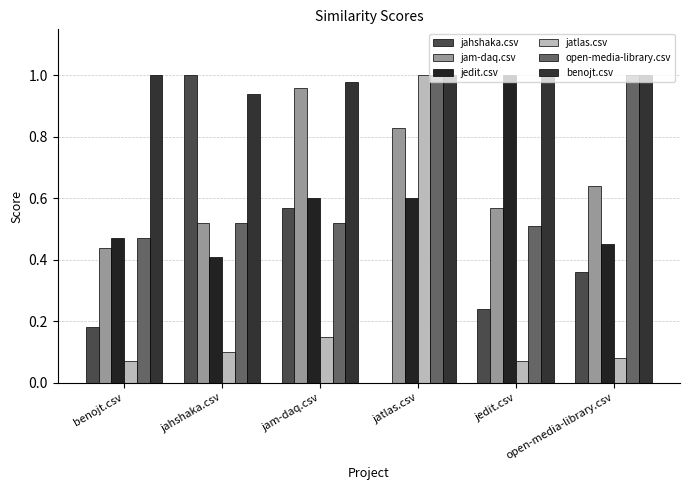

What position from the right is open-media-library.csv?

1